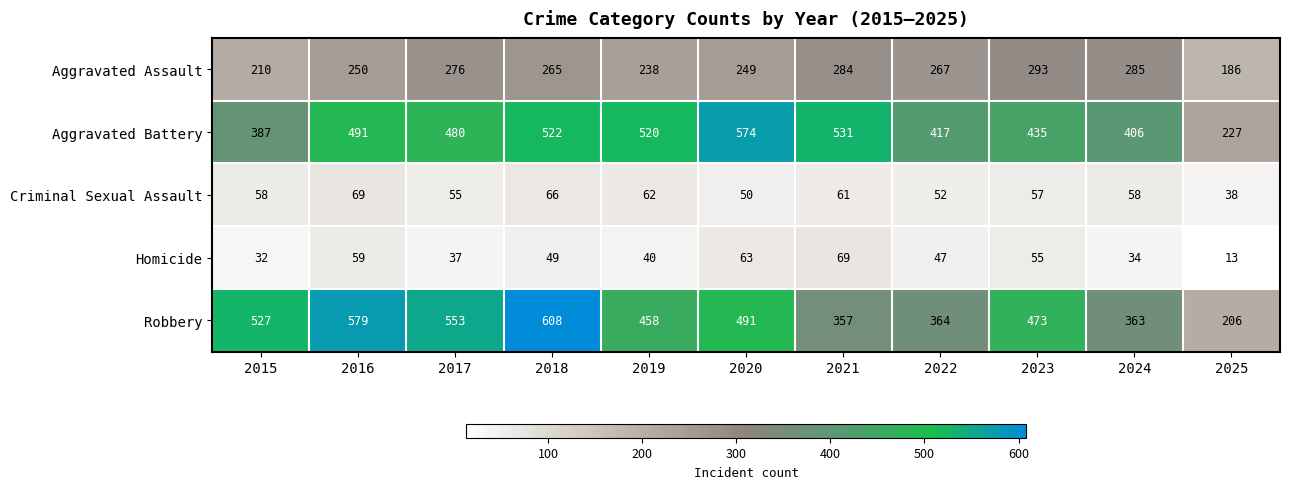

At which label is Aggravated Assault closest to 239?

2019